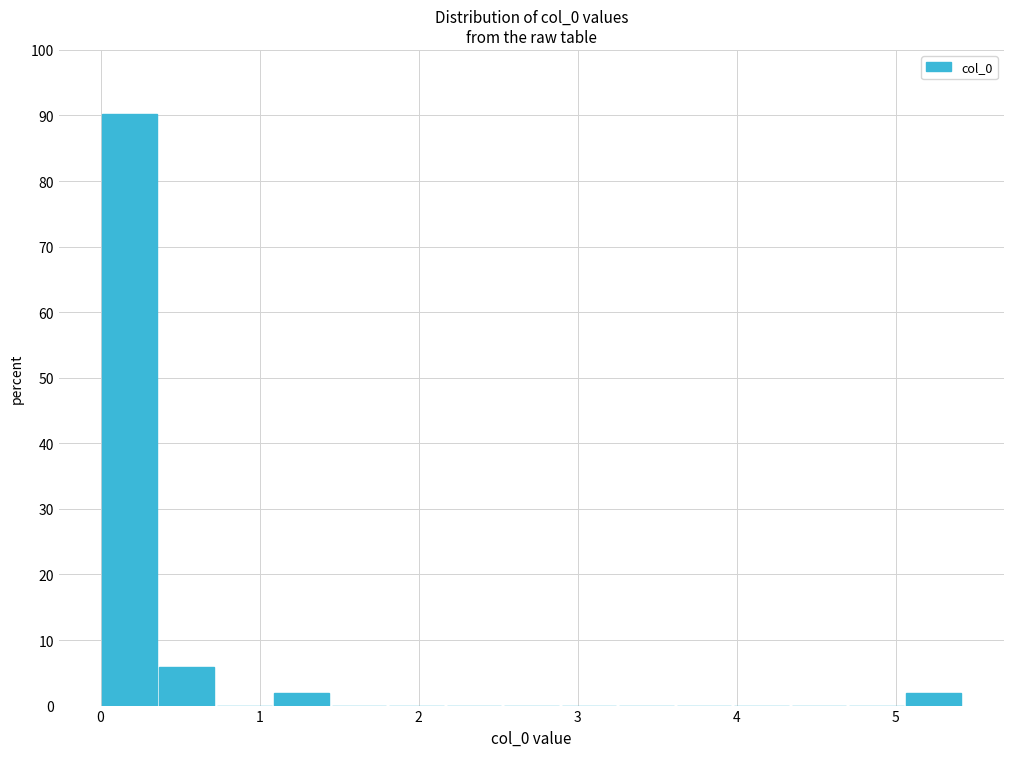

Read against the x-axis, roughly where is the centre of the tallest bar?

0.2